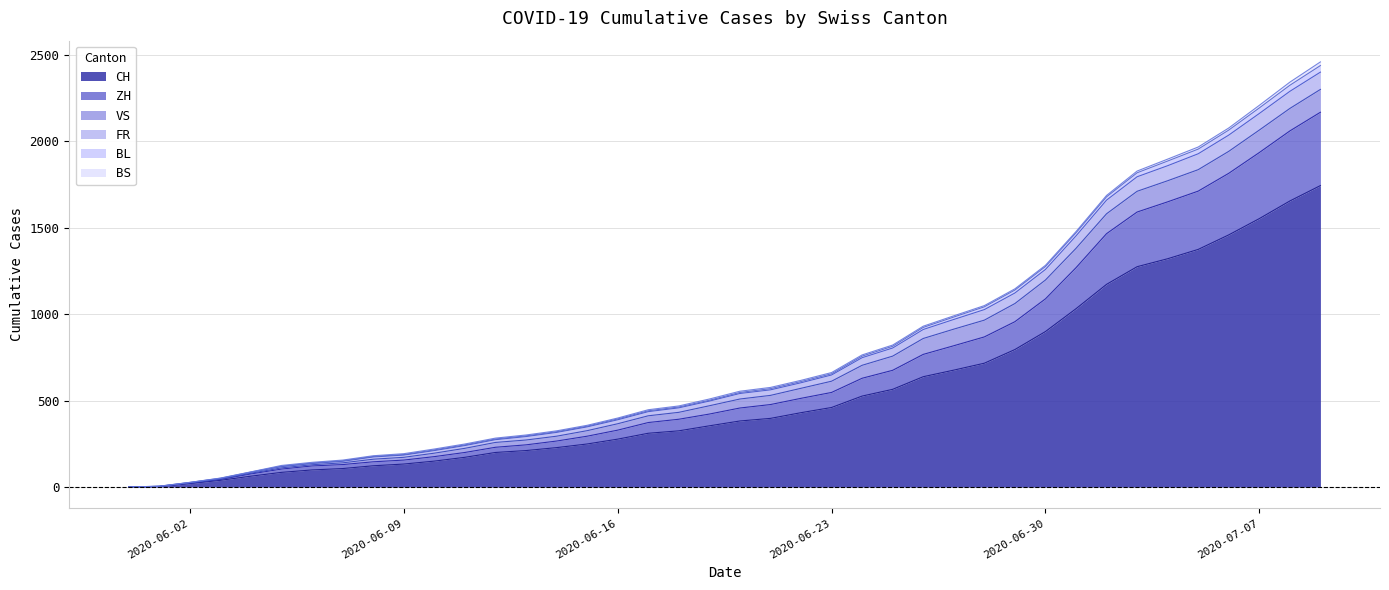

What is the highest value of the CH series?

1743